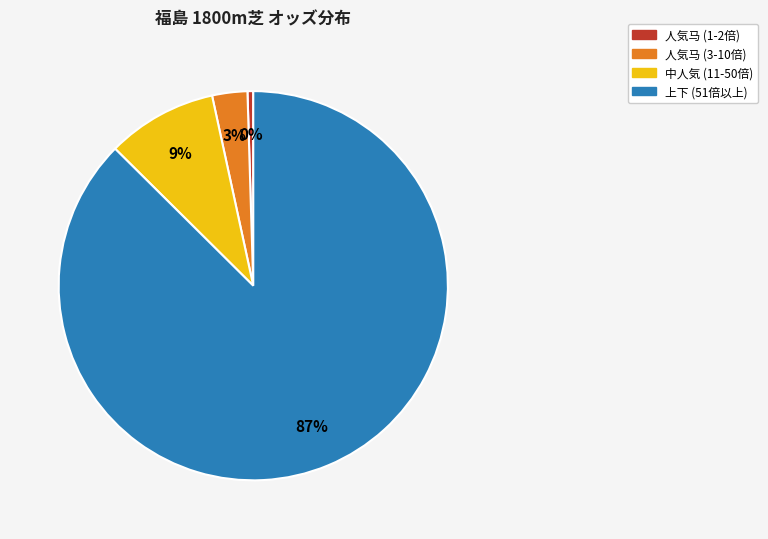

Is there a majority slice in this chart?

Yes